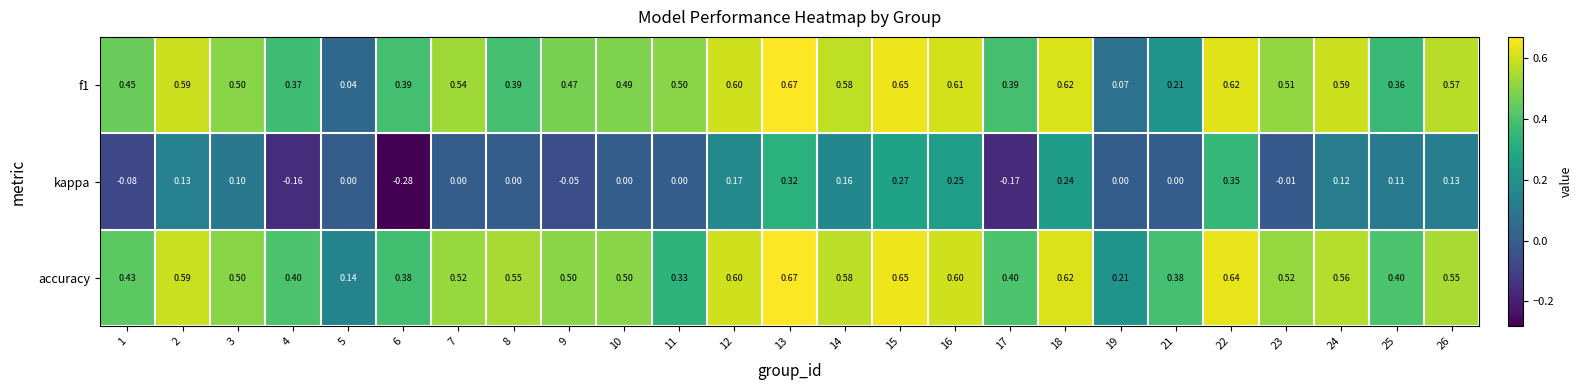

What is the difference between the highest and lowest values at 14?

0.4